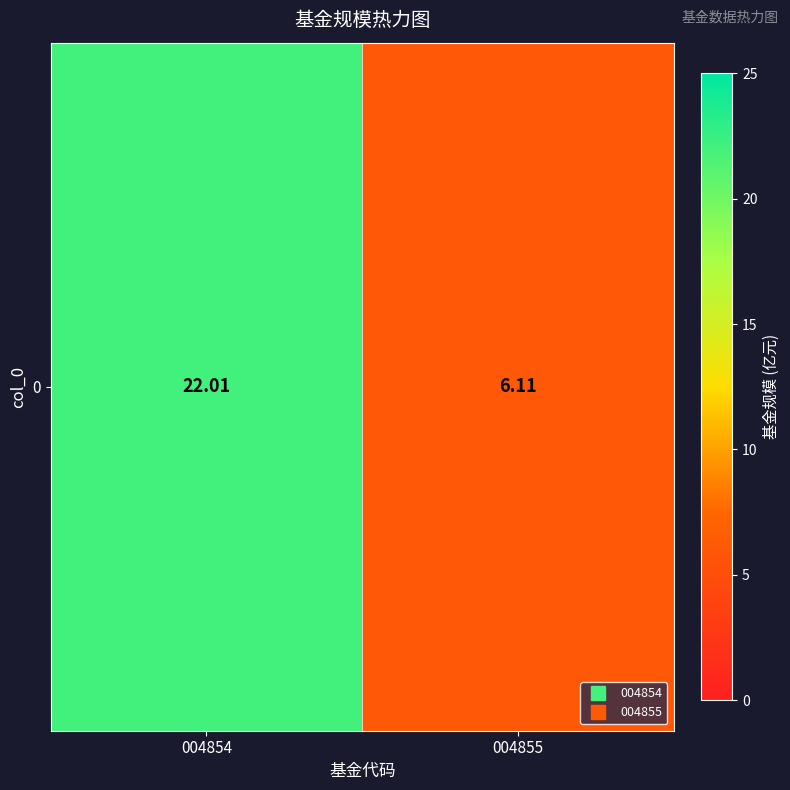

True or false: the data shows 22.0 at 004854.

True